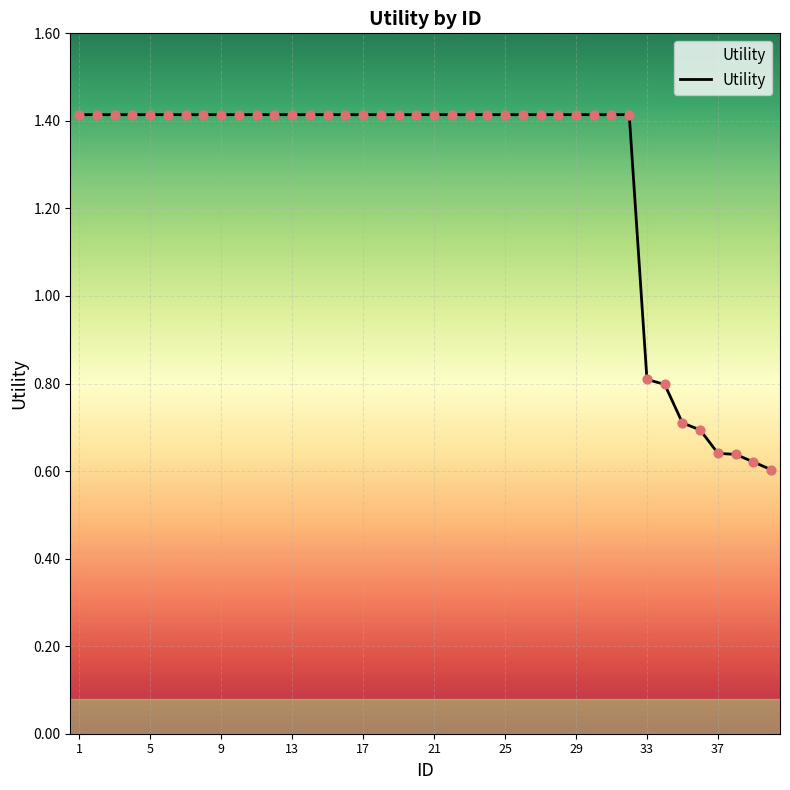

What is the difference between the maximum and minimum values?

0.8